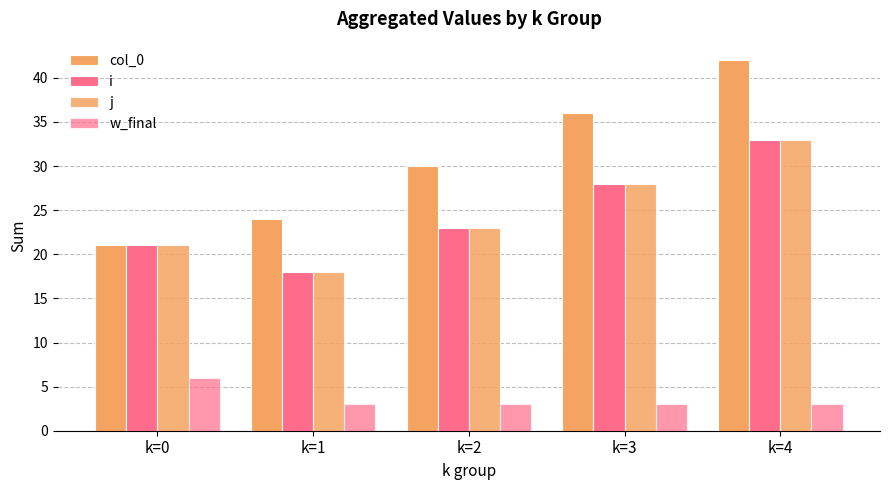

Which label corresponds to the largest value in the chart?

k=4